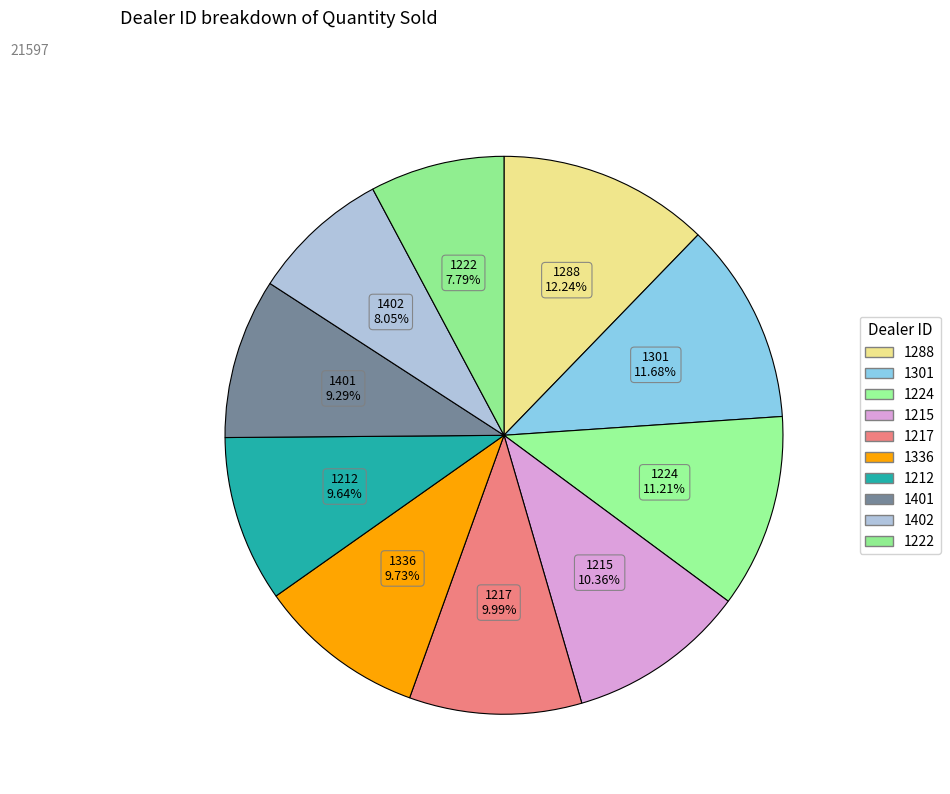

Which category has the biggest portion of the pie?

1288